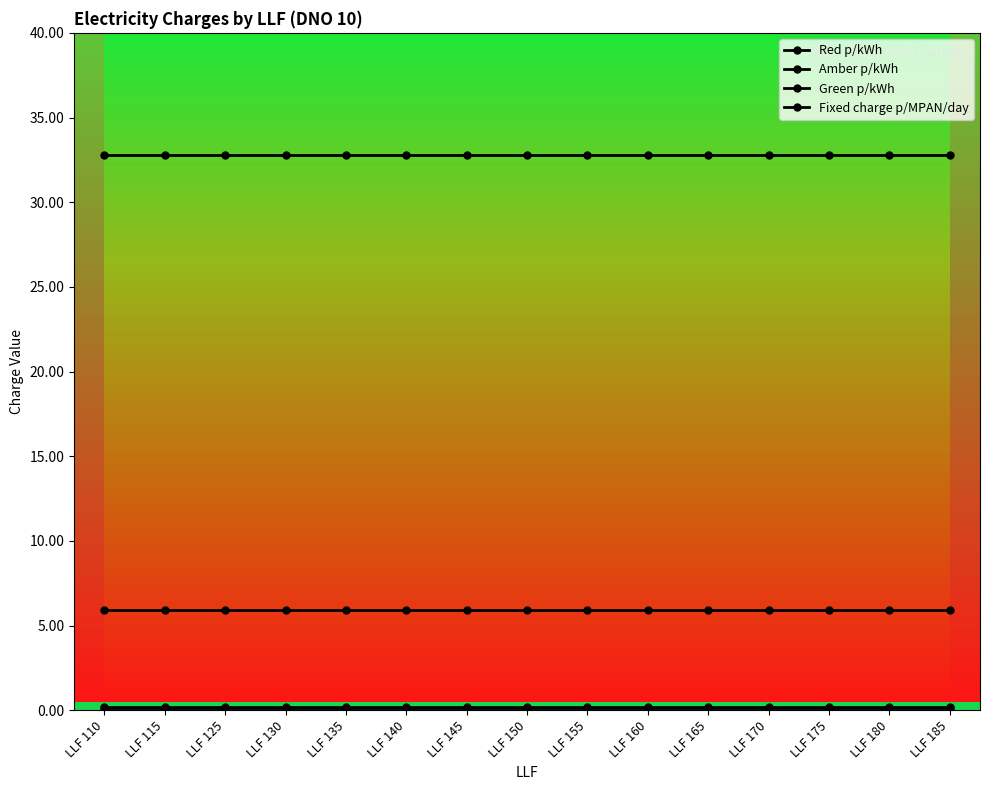

Which category has the lowest value in the Red p/kWh series?

LLF 110